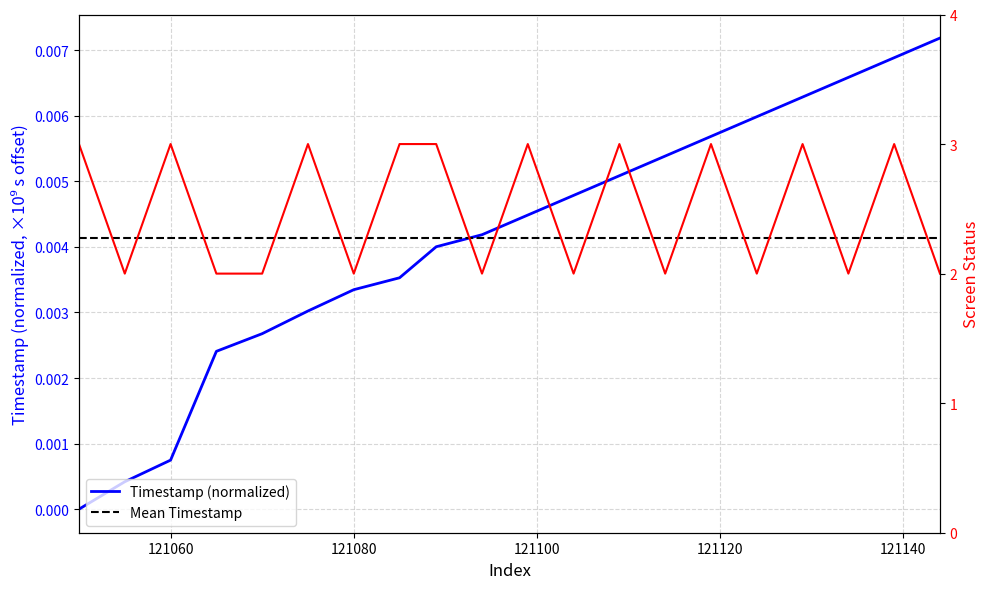

True or false: screen_status and timestamp intersect in this chart.

False